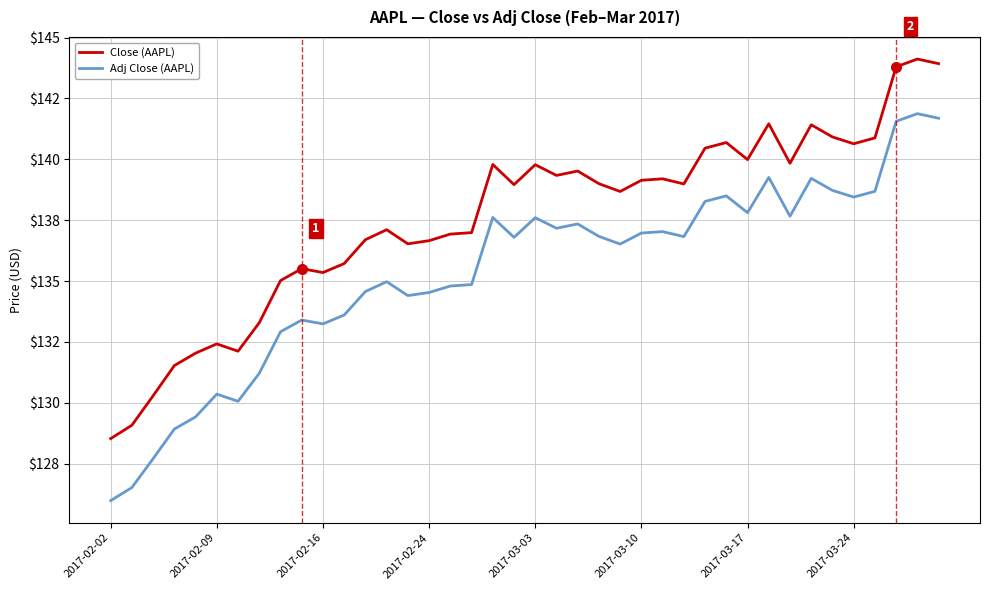

Rank the series by their maximum value, from lowest to highest.

Adj Close (AAPL), Close (AAPL)